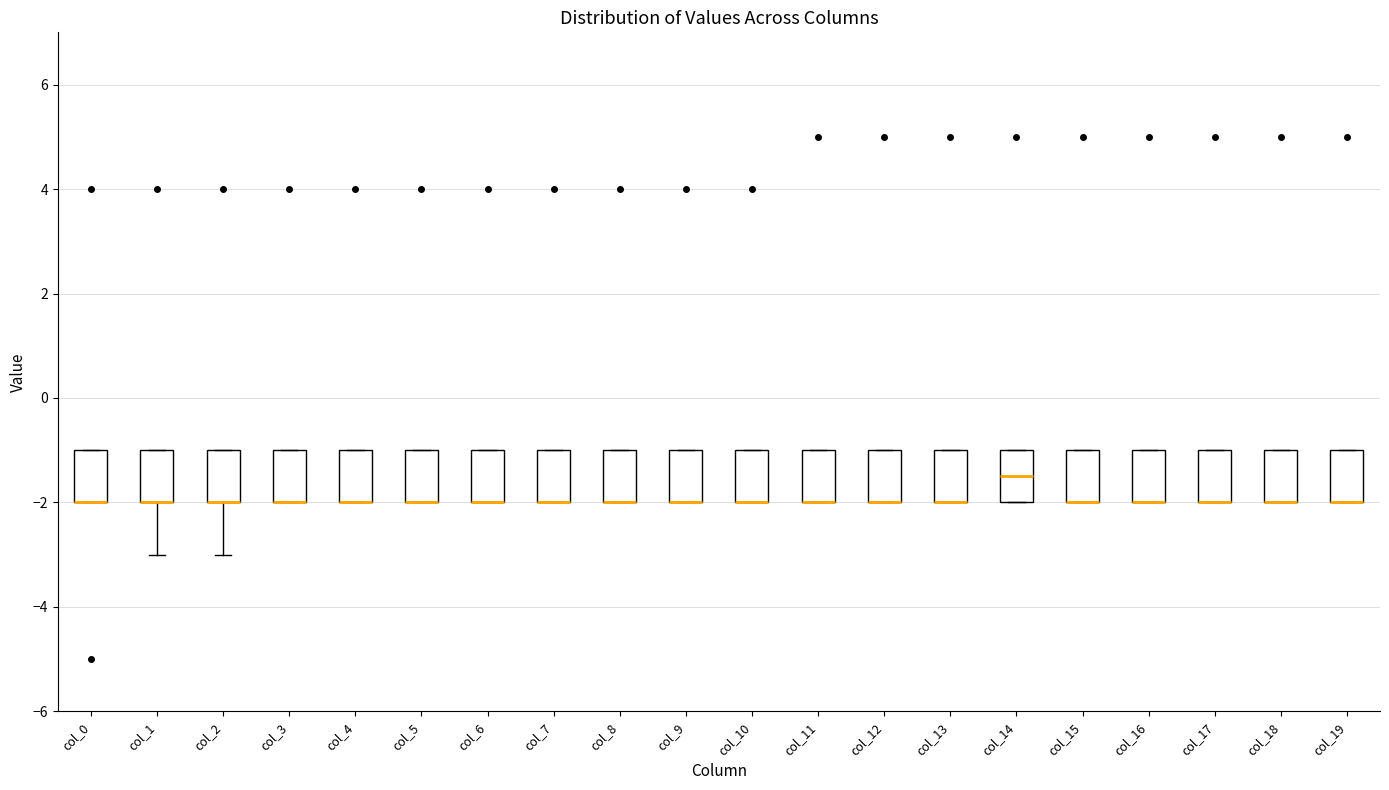

Where is the lower edge of the box for col_13 on the y-axis? The values are not printed on the chart, so give them approximately, as read against the axis.

-2.0